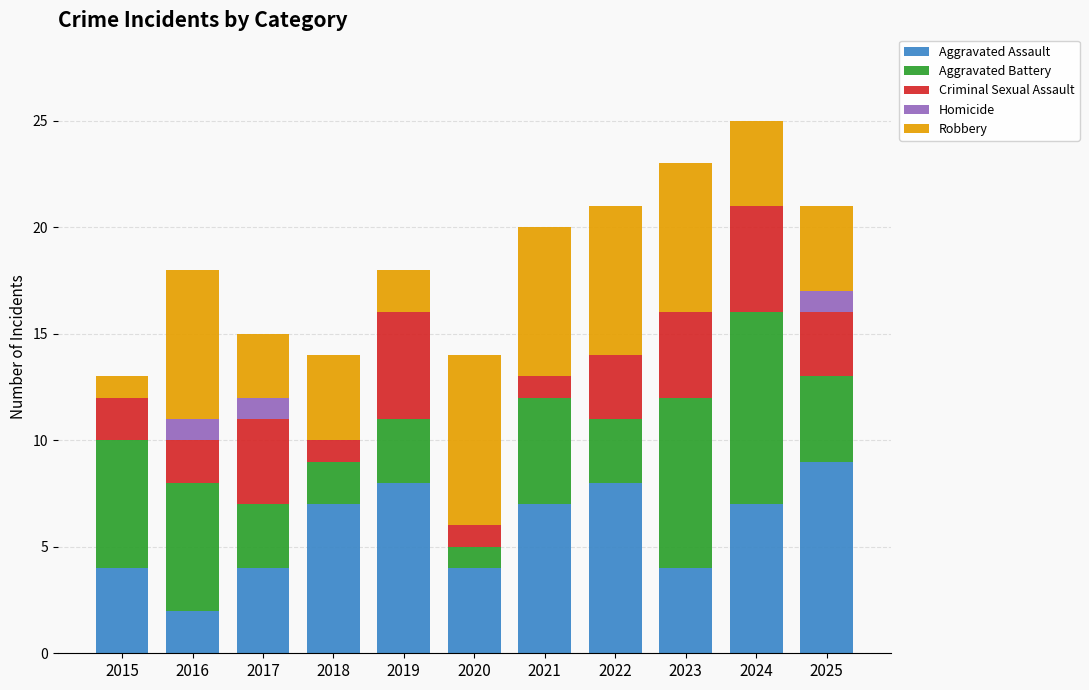

What is the total value across all series at 2023?

23